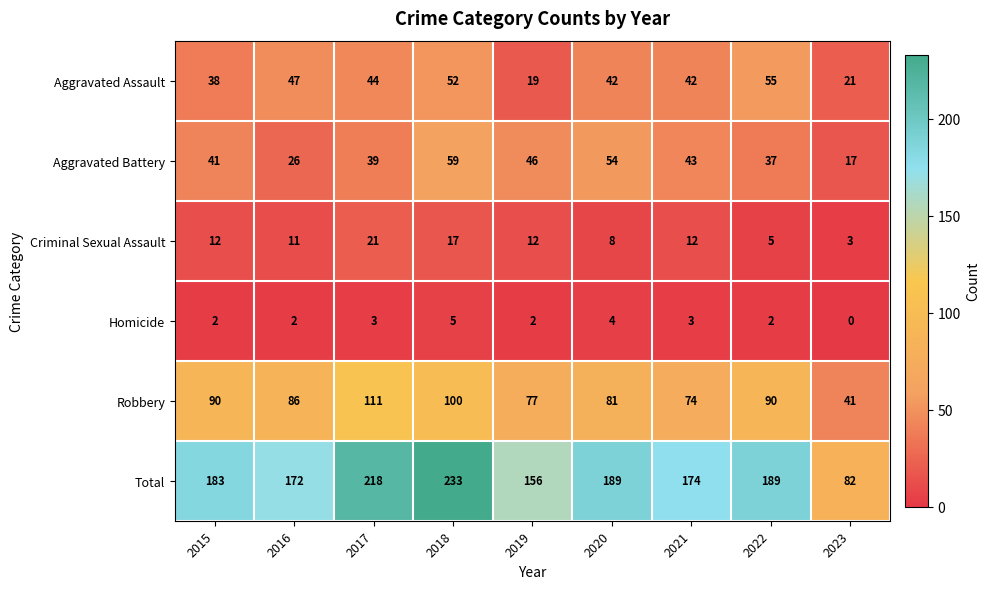

What value does the Robbery series have at 2022, to the nearest 5?

90